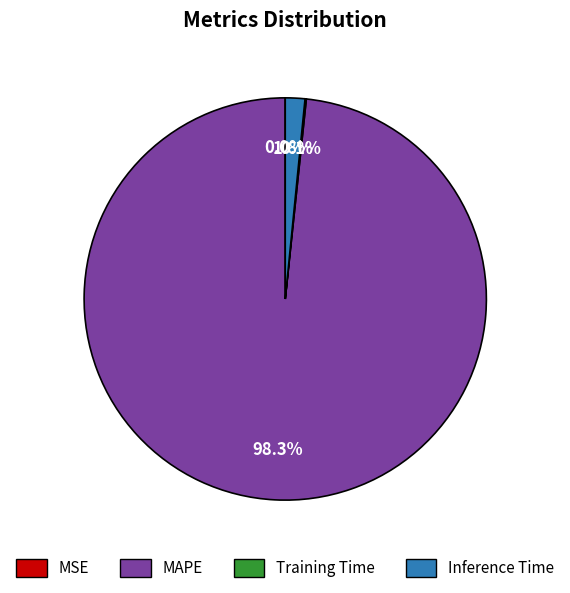

How much of the chart is everything except Inference Time?

98.4%